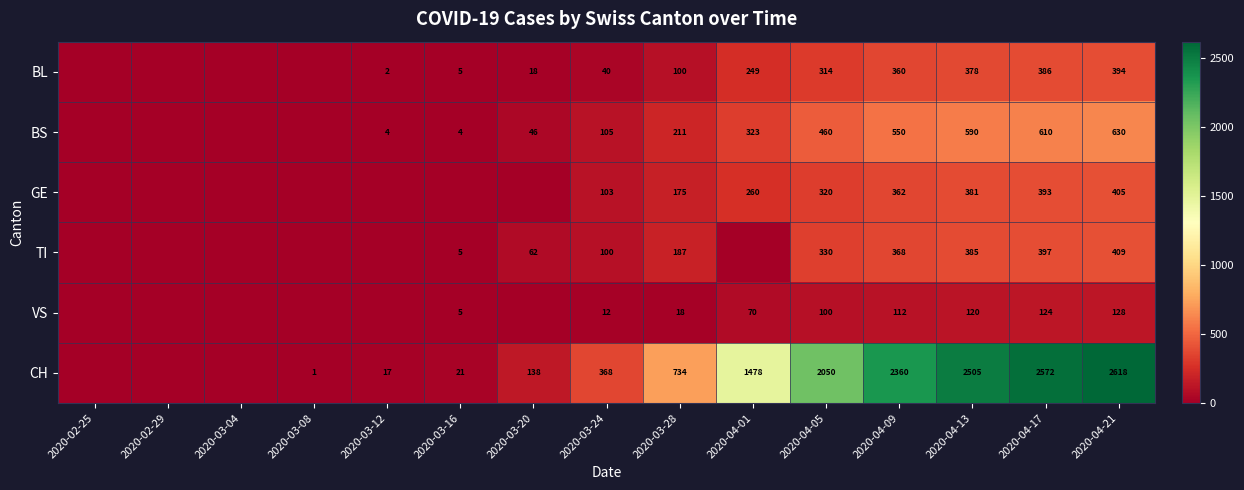

The BS series shows 4 at 2020-03-16. True or false?

True